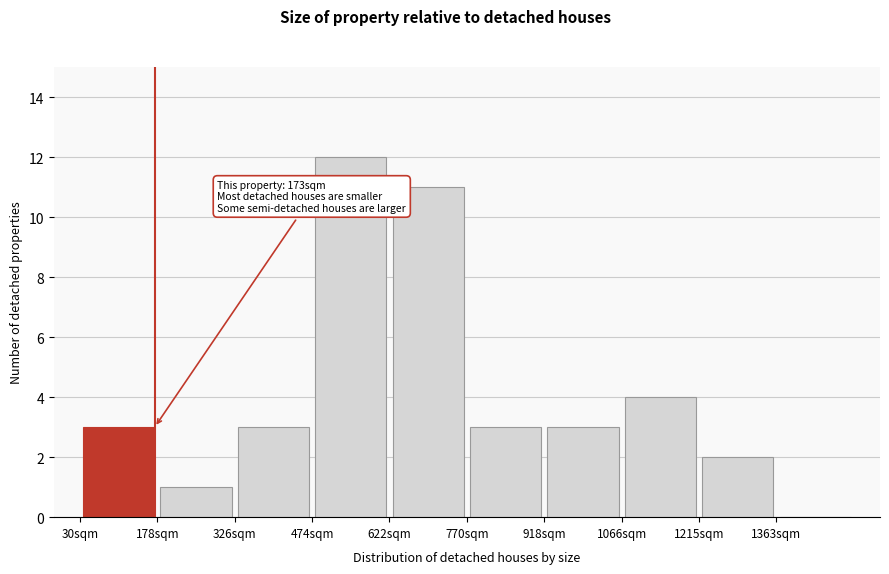

Over which range of the x-axis is the bar tallest?

480 to 620